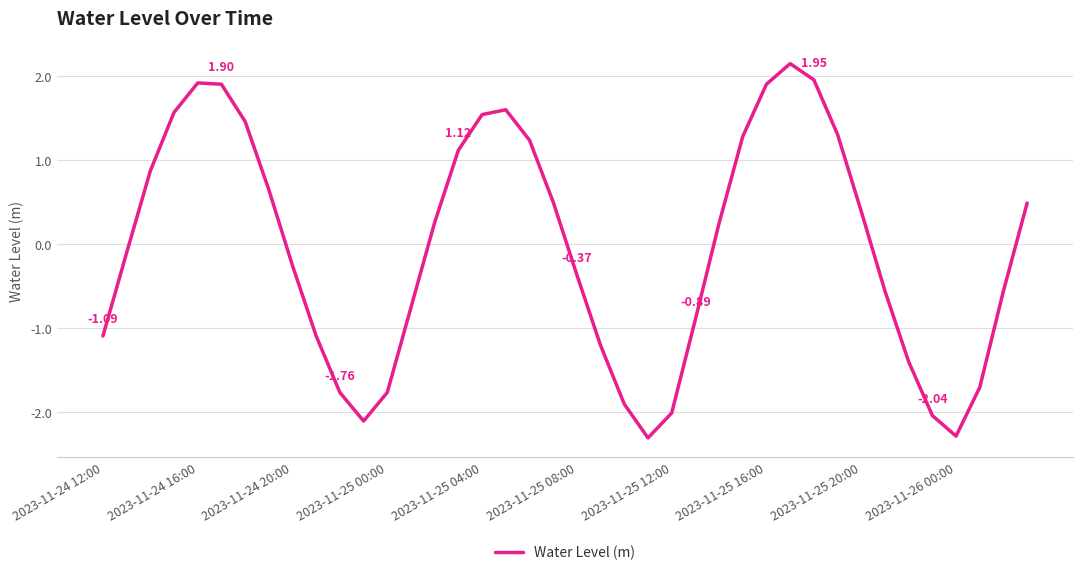

What is the difference between the maximum and minimum values?

4.4